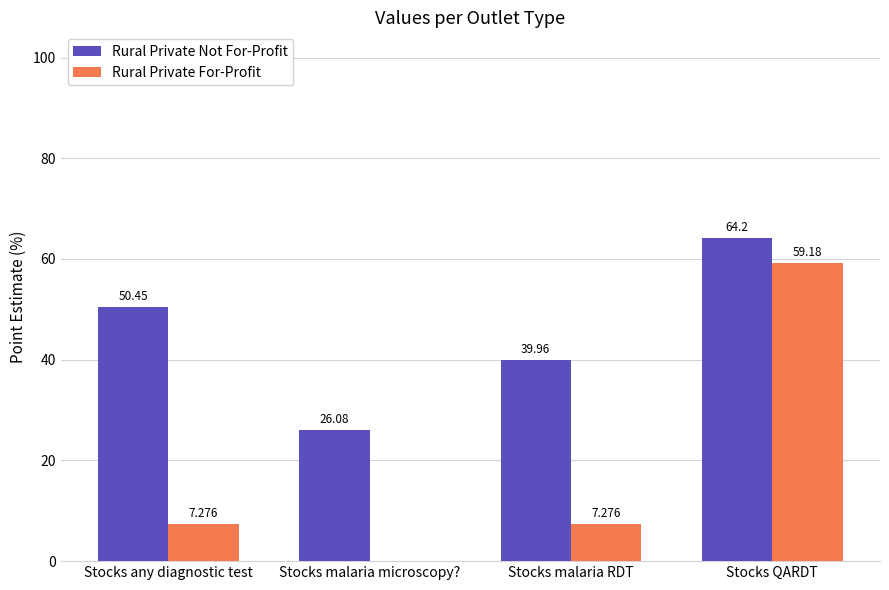

What is the maximum value for Rural Private For-Profit?

59.2